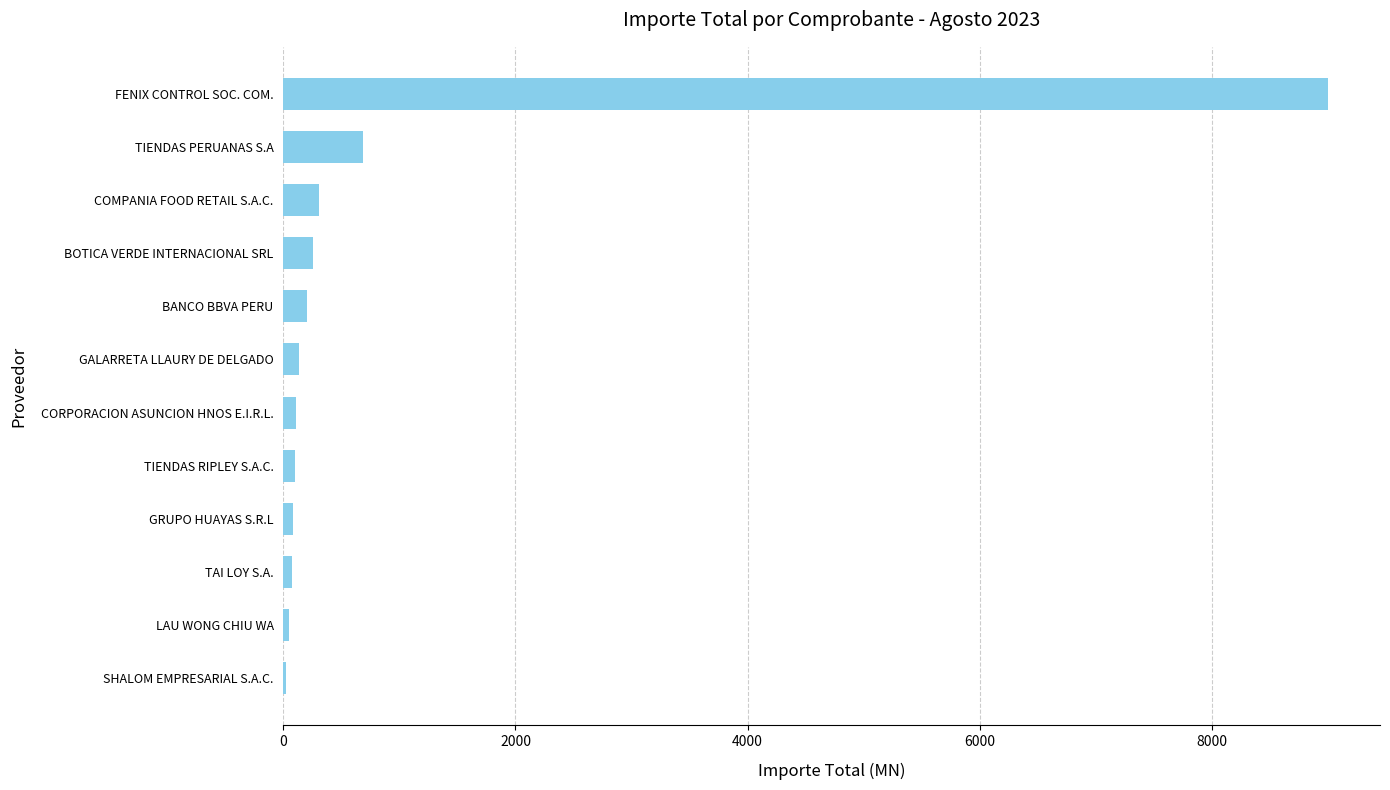

What is the sum of all values?

11029.6